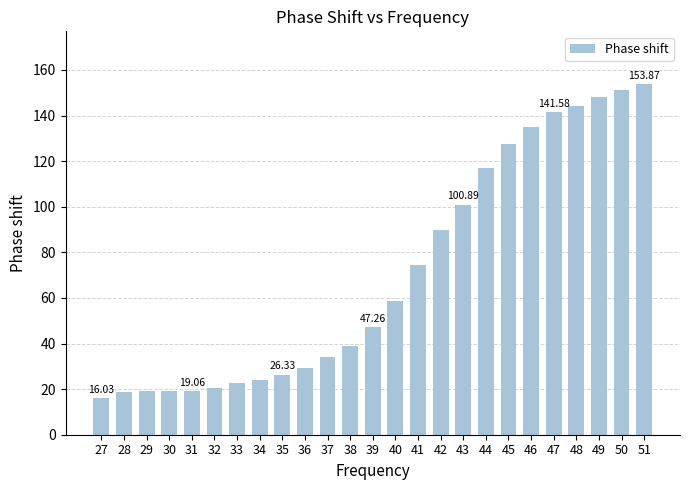

Read the value at 35.

26.3